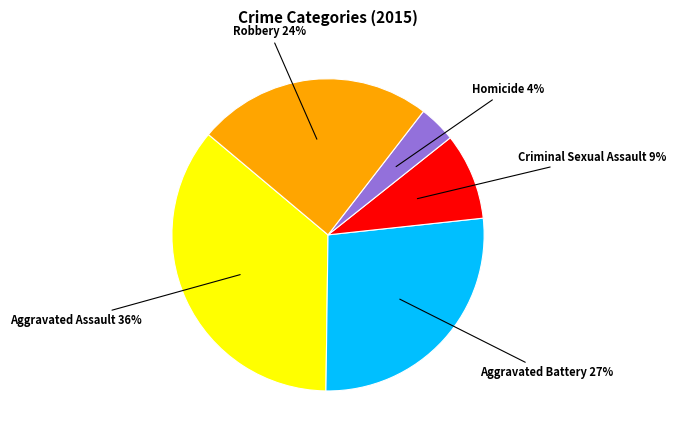

Is there any slice that represents more than half of the pie?

No